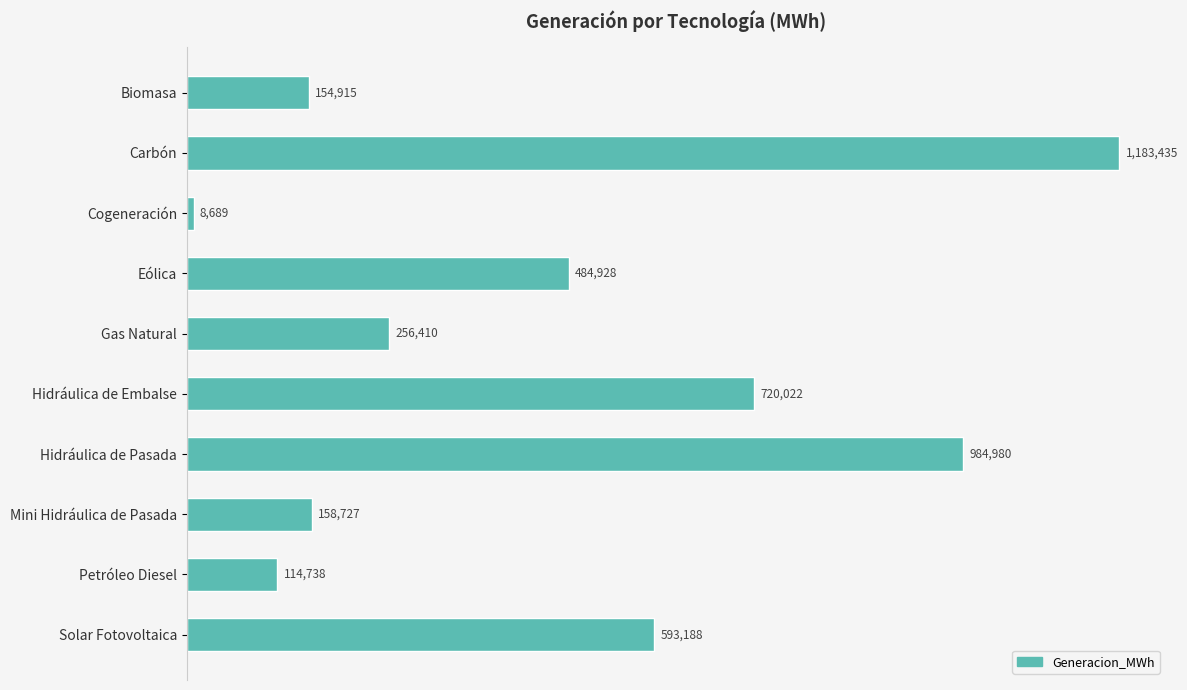

Does the chart contain any negative values?

No